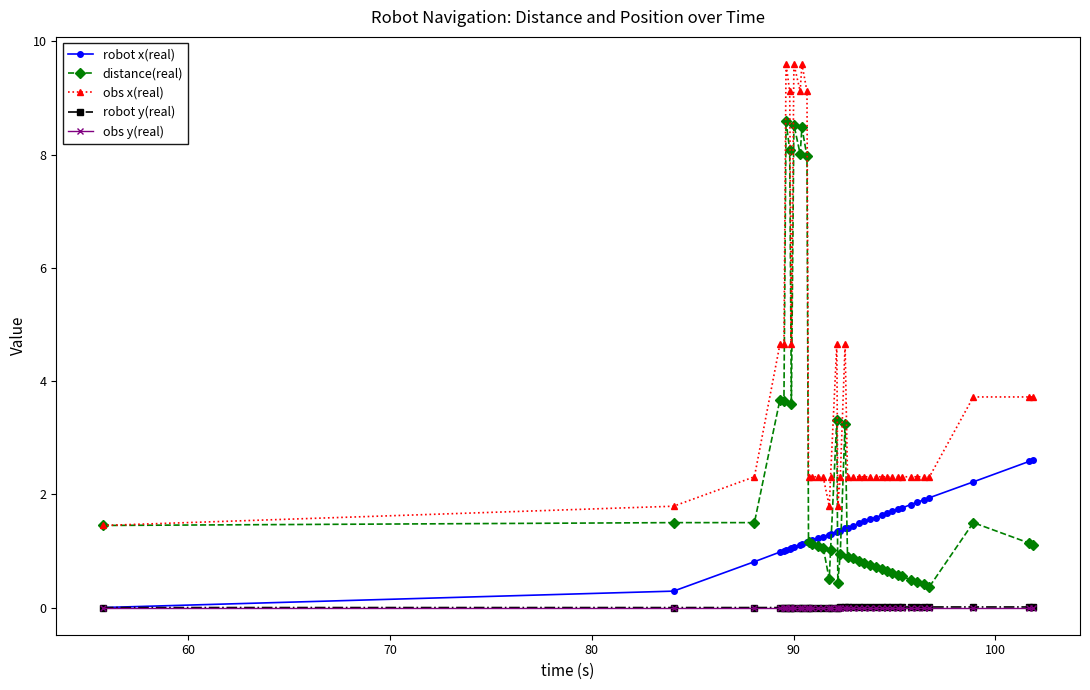

True or false: distance(real) and obs y(real) cross at least once.

False